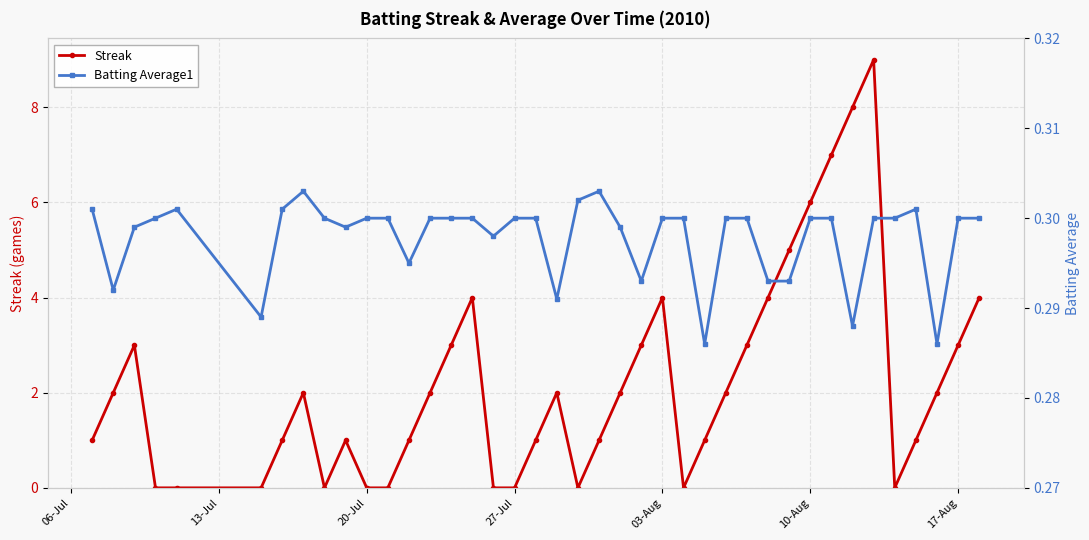

The Streak series shows 0 at 20-Jul. True or false?

True